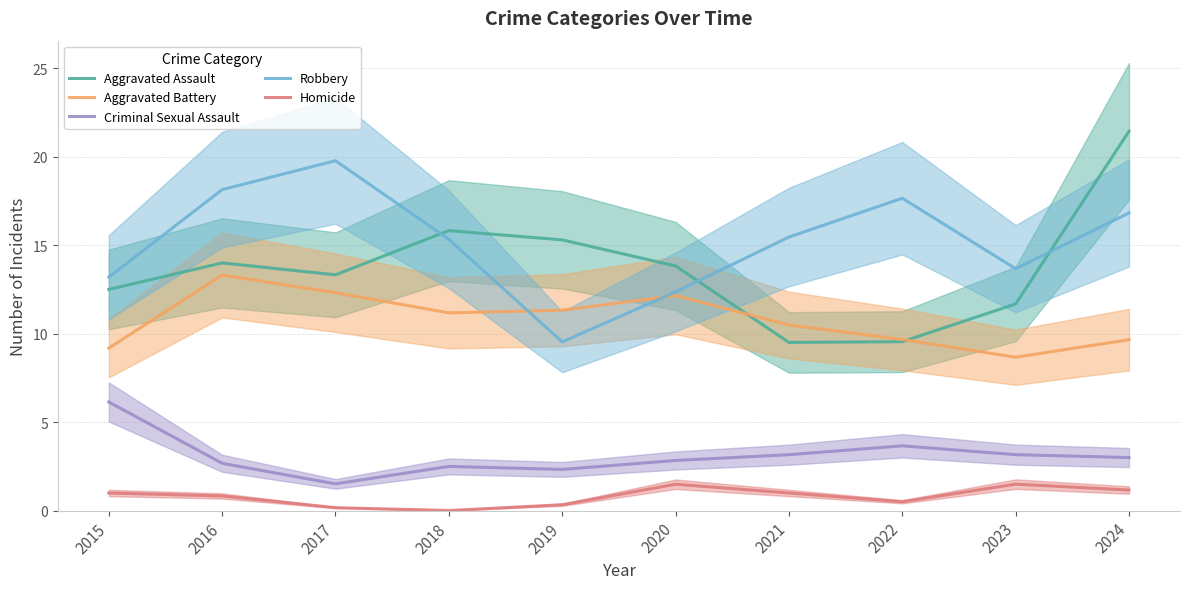

Where do Aggravated Assault and Robbery first cross each other?

2017 and 2018